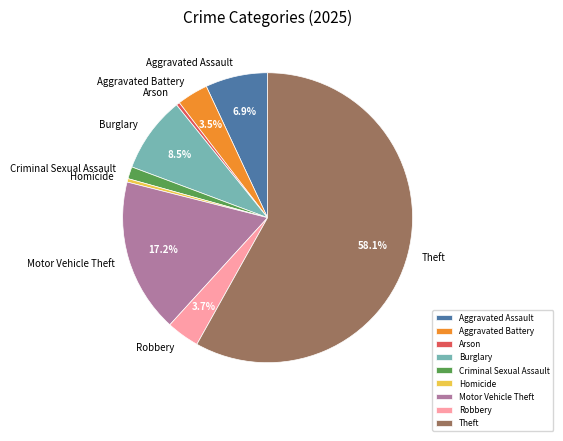

To the nearest percent, what is the difference between the largest and smallest slice percentages?

58%